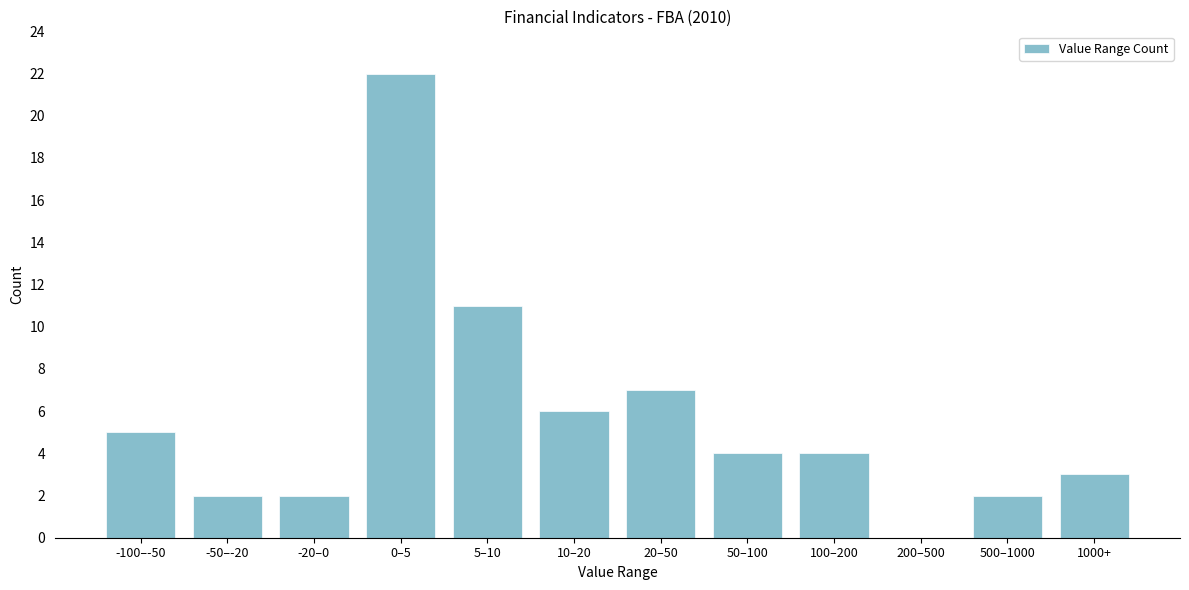

Reading right to left, what are all the values shown in this chart?

1000+=3	500–1000=2	200–500=0	100–200=4	50–100=4	20–50=7	10–20=6	5–10=11	0–5=22	-20–0=2	-50–-20=2	-100–-50=5